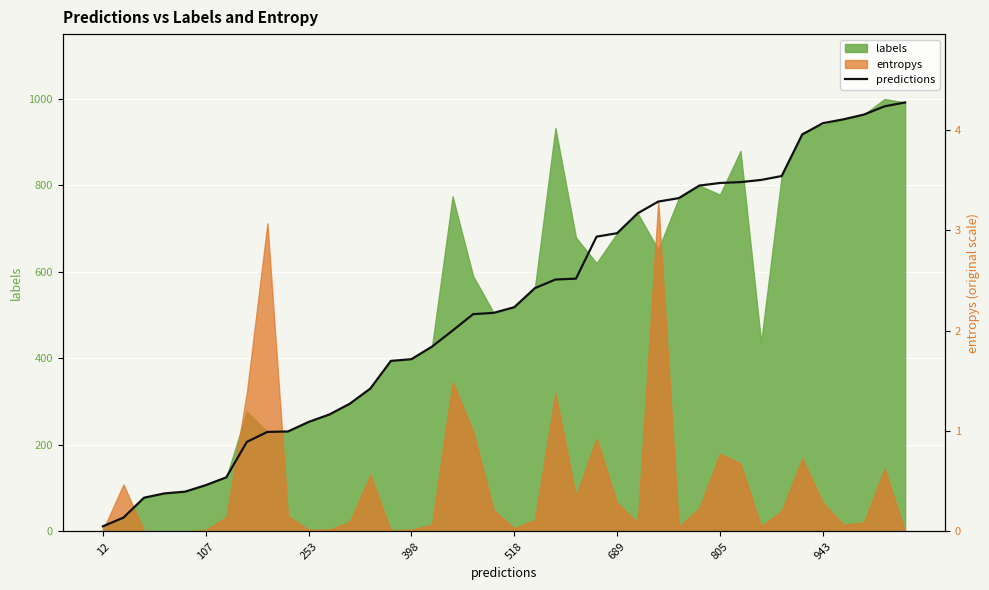

What is the difference between the maximum and minimum values?

979